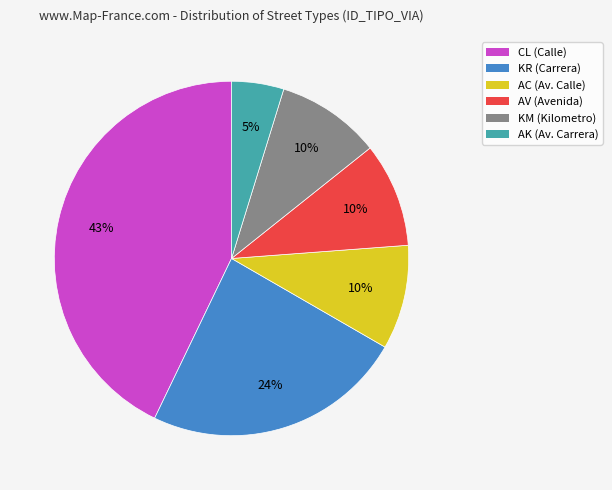

Is there a majority slice in this chart?

No